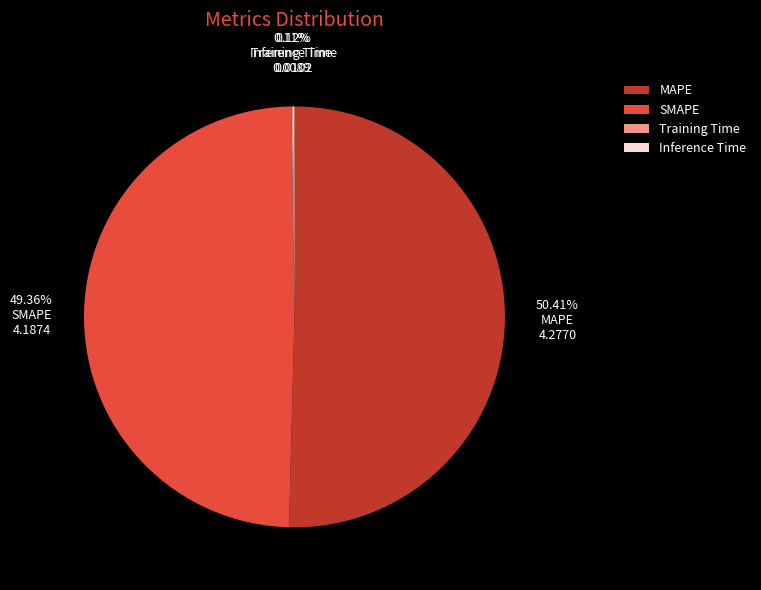

Is there a majority slice in this chart?

Yes